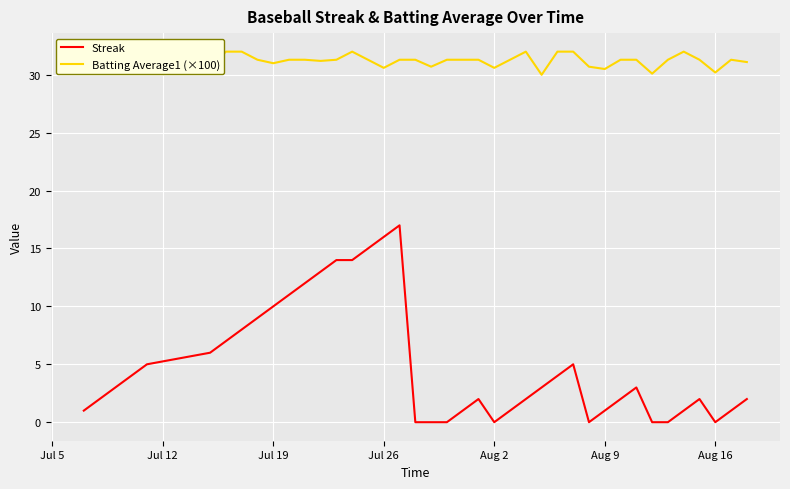

Rank the series by their average value, from lowest to highest.

Streak, Batting Average1 (×100)